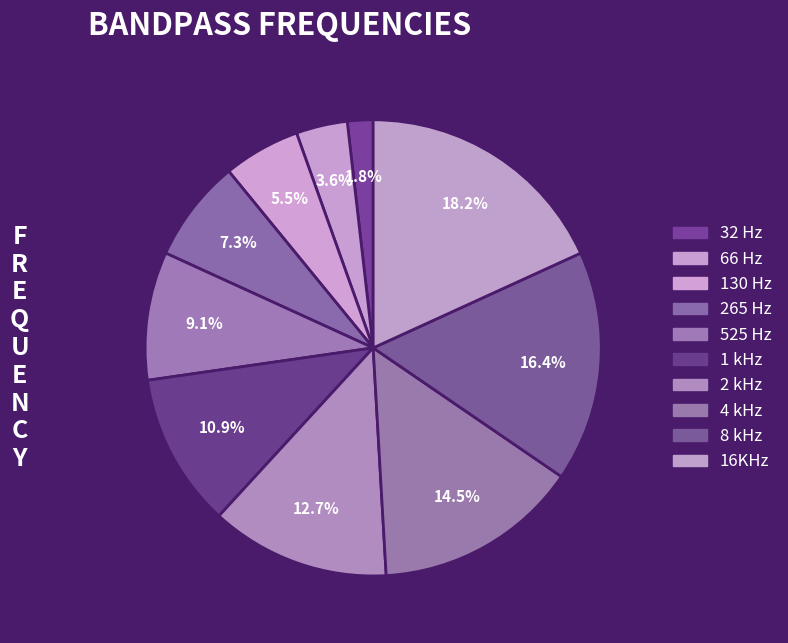

To the nearest percent, what portion does 2 kHz represent?

13%